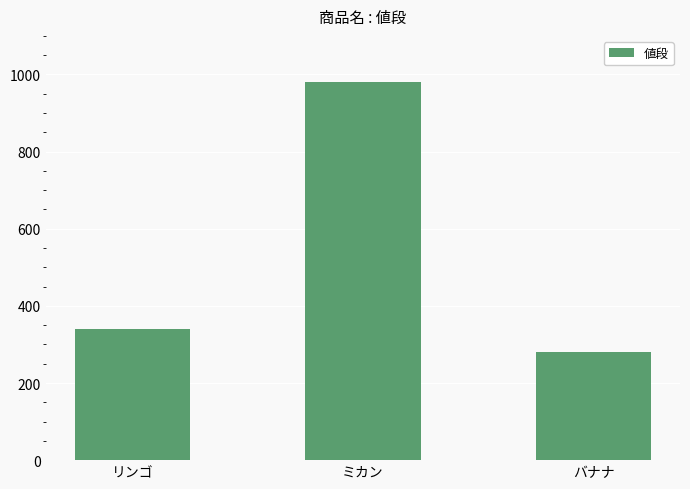

What is the ratio of the value at ミカン to the value at バナナ?

3.5